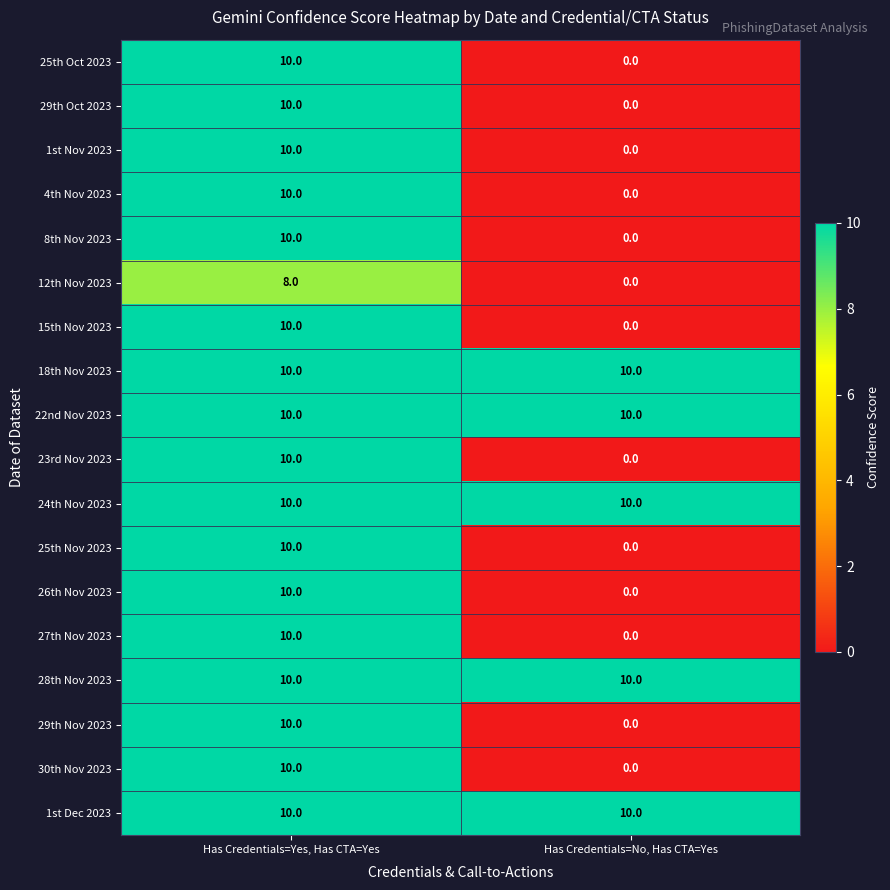

Rank the categories by 23rd Nov 2023 value from lowest to highest.

Has Credentials=No, Has CTA=Yes, Has Credentials=Yes, Has CTA=Yes